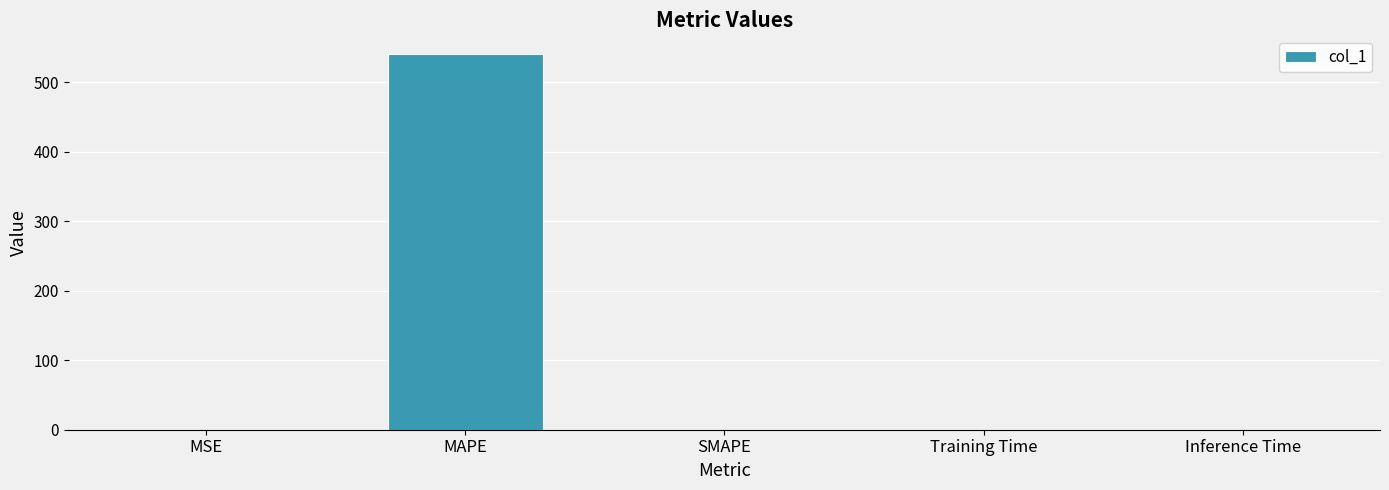

The chart shows a value of 0.0 at MSE. True or false?

True